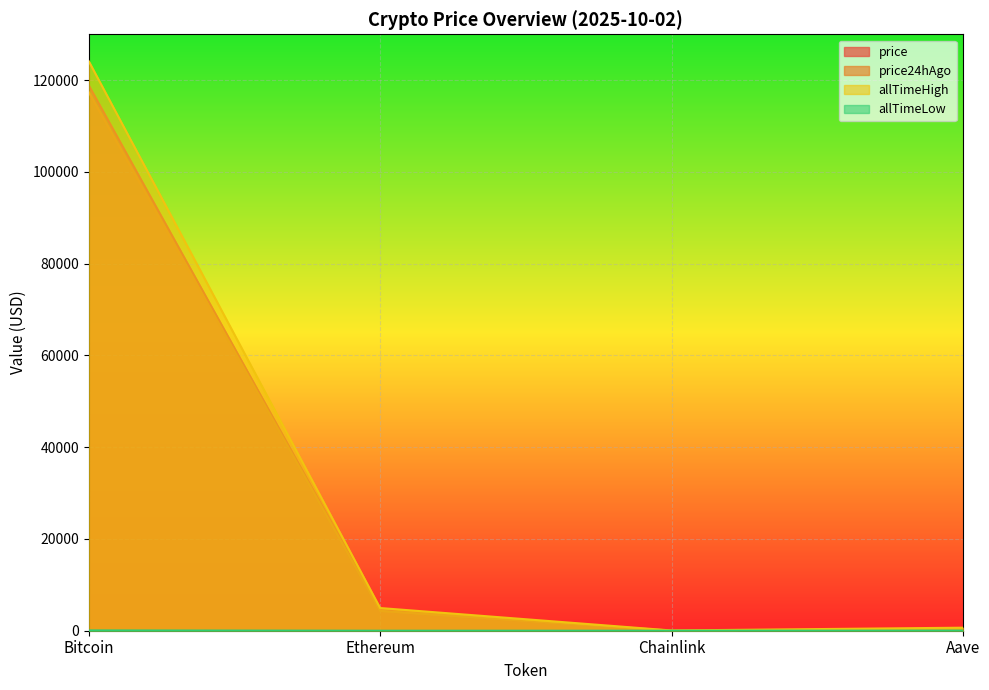

How many distinct data groups are displayed?

4